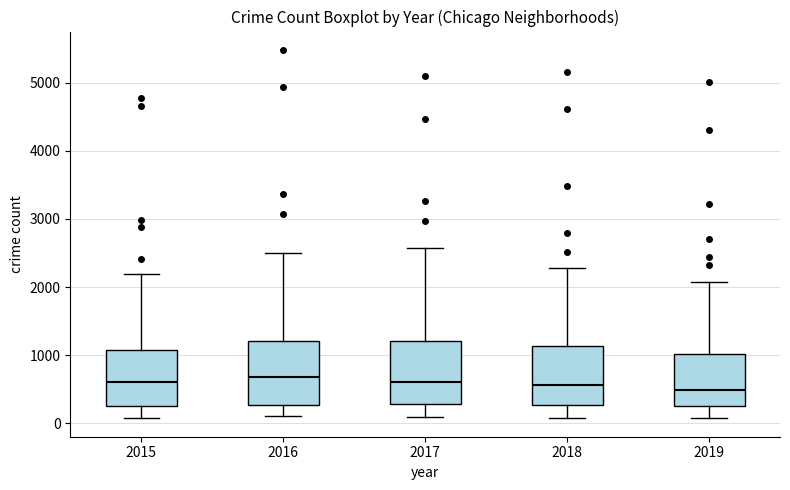

Reading left to right, read every box against the y-axis: the position of its median line, the range the box covers, and the ends of its whiskers. The values are not printed on the chart, so give them approximately, as read against the axis.

2015: median 600, box 300 to 1100, whiskers 100 to 2200
2016: median 700, box 300 to 1200, whiskers 100 to 2500
2017: median 600, box 300 to 1200, whiskers 100 to 2600
2018: median 600, box 300 to 1100, whiskers 100 to 2300
2019: median 500, box 300 to 1000, whiskers 100 to 2100